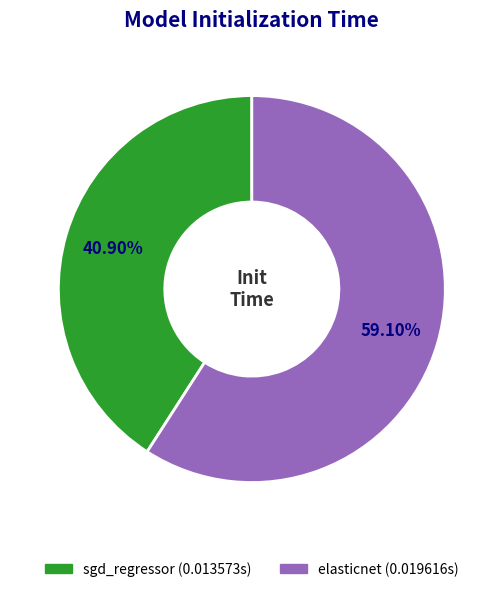

Between sgd_regressor and elasticnet, which is larger?

elasticnet